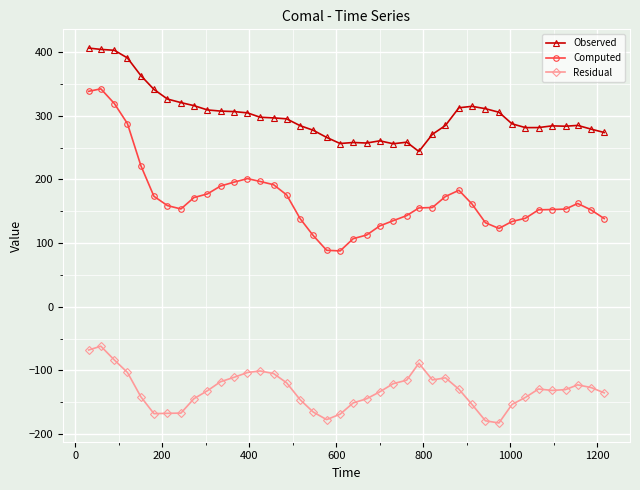

True or false: Observed and Residual intersect in this chart.

False